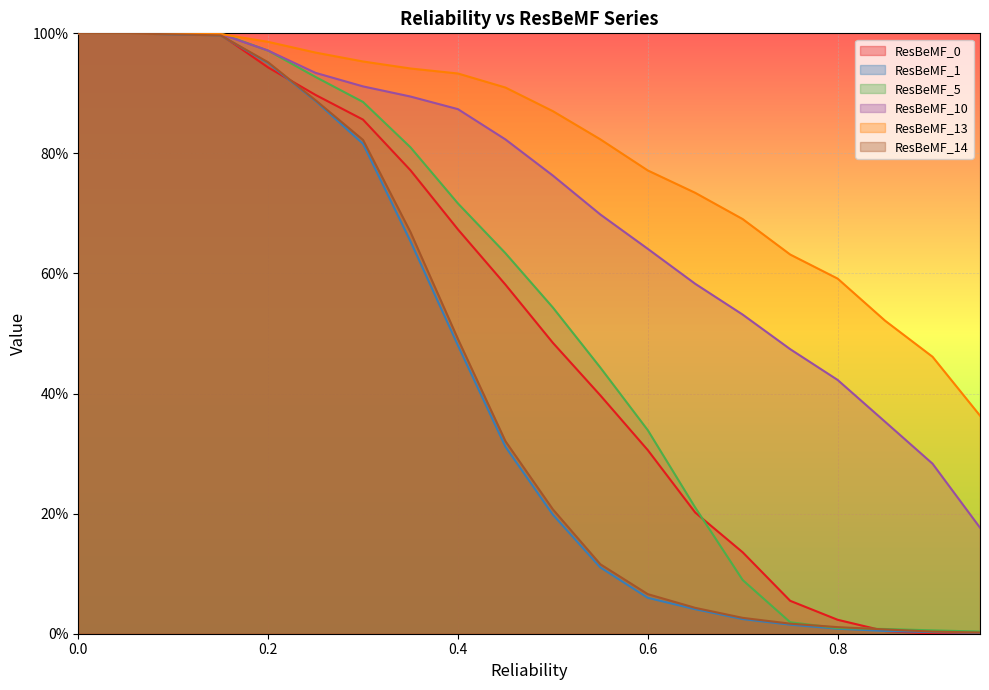

What is the maximum value shown in the chart?

1.0